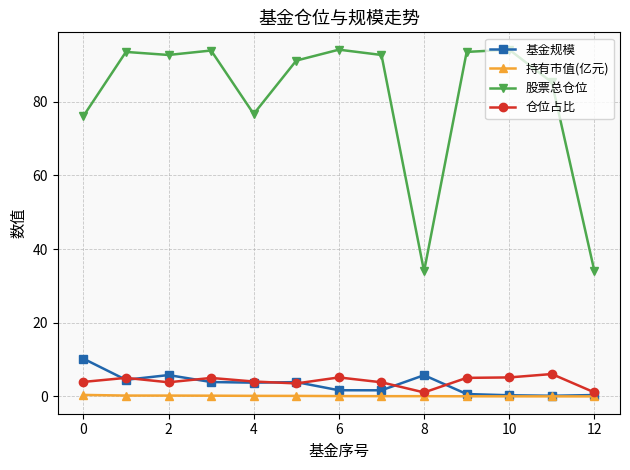

Which series has the largest range (max minus min)?

股票总仓位